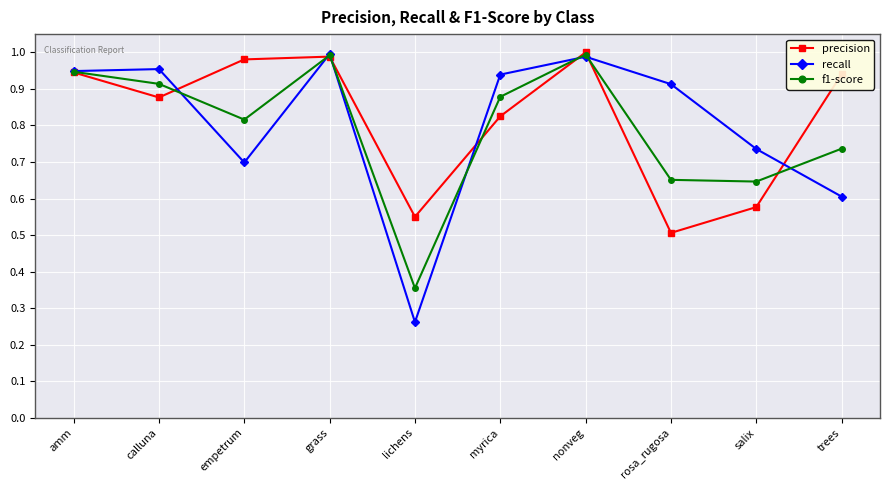

Between amm and rosa_rugosa, which series saw the biggest shift?

precision